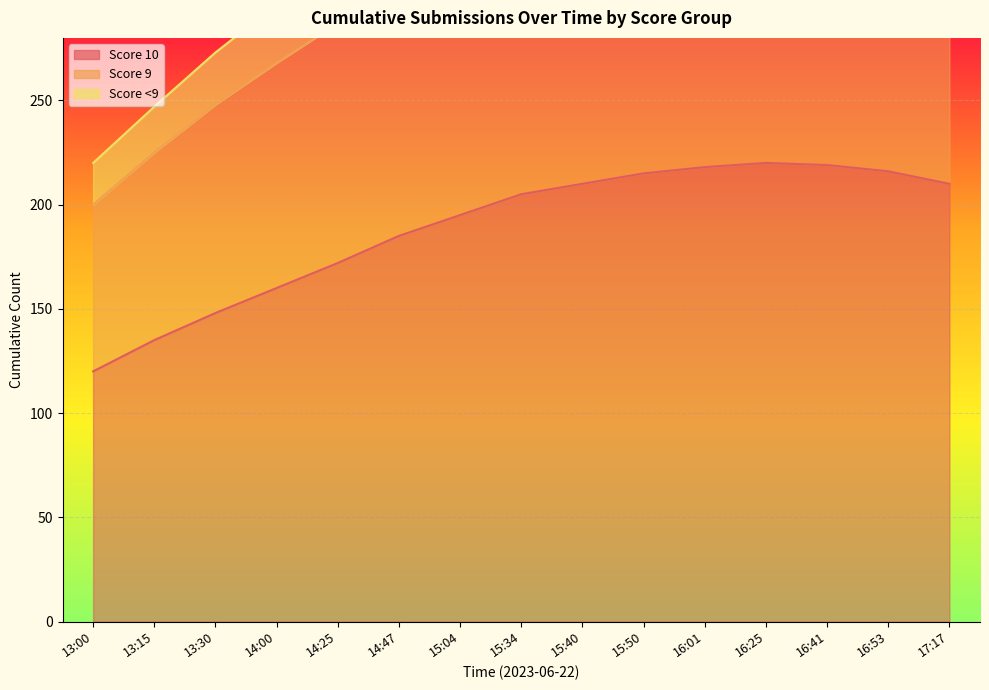

True or false: Score <9 has a value of 33 at 15:40.

True